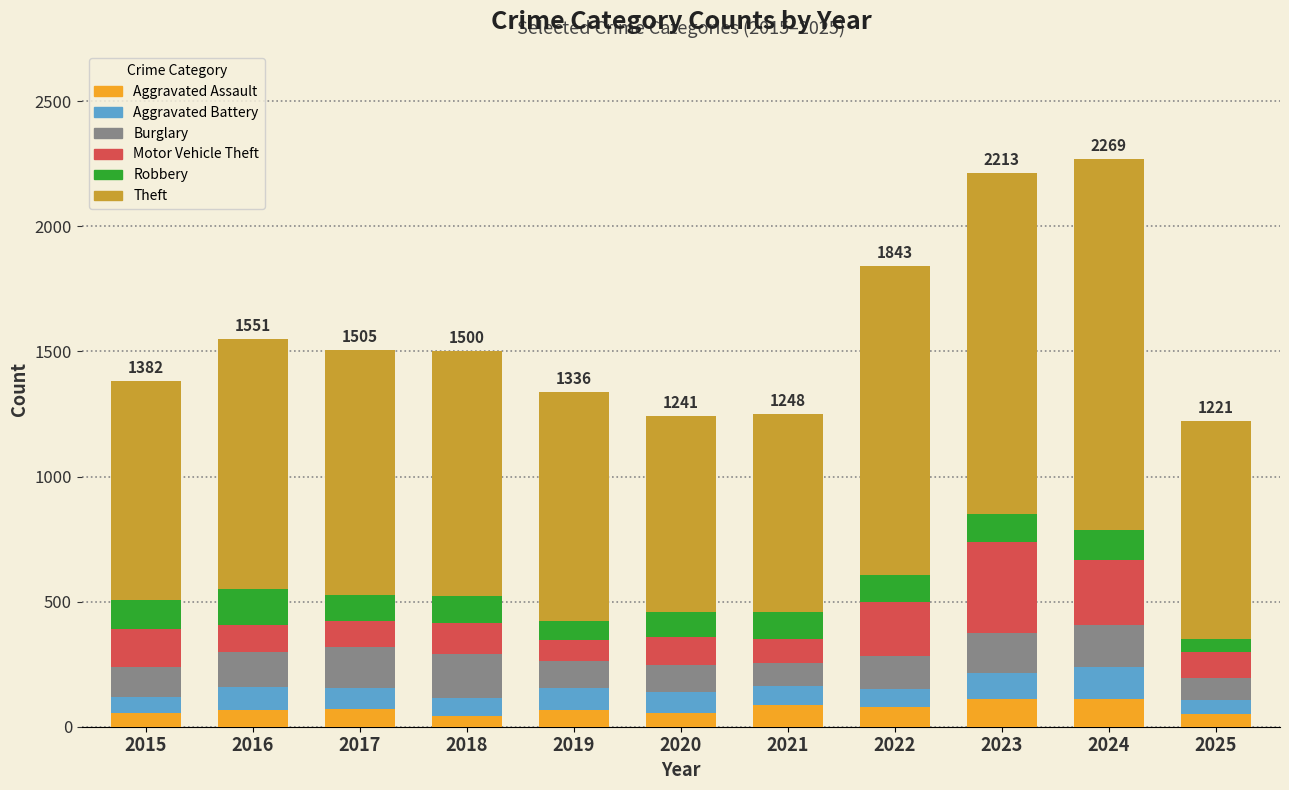

How many values in the Aggravated Assault series are below 66?

5